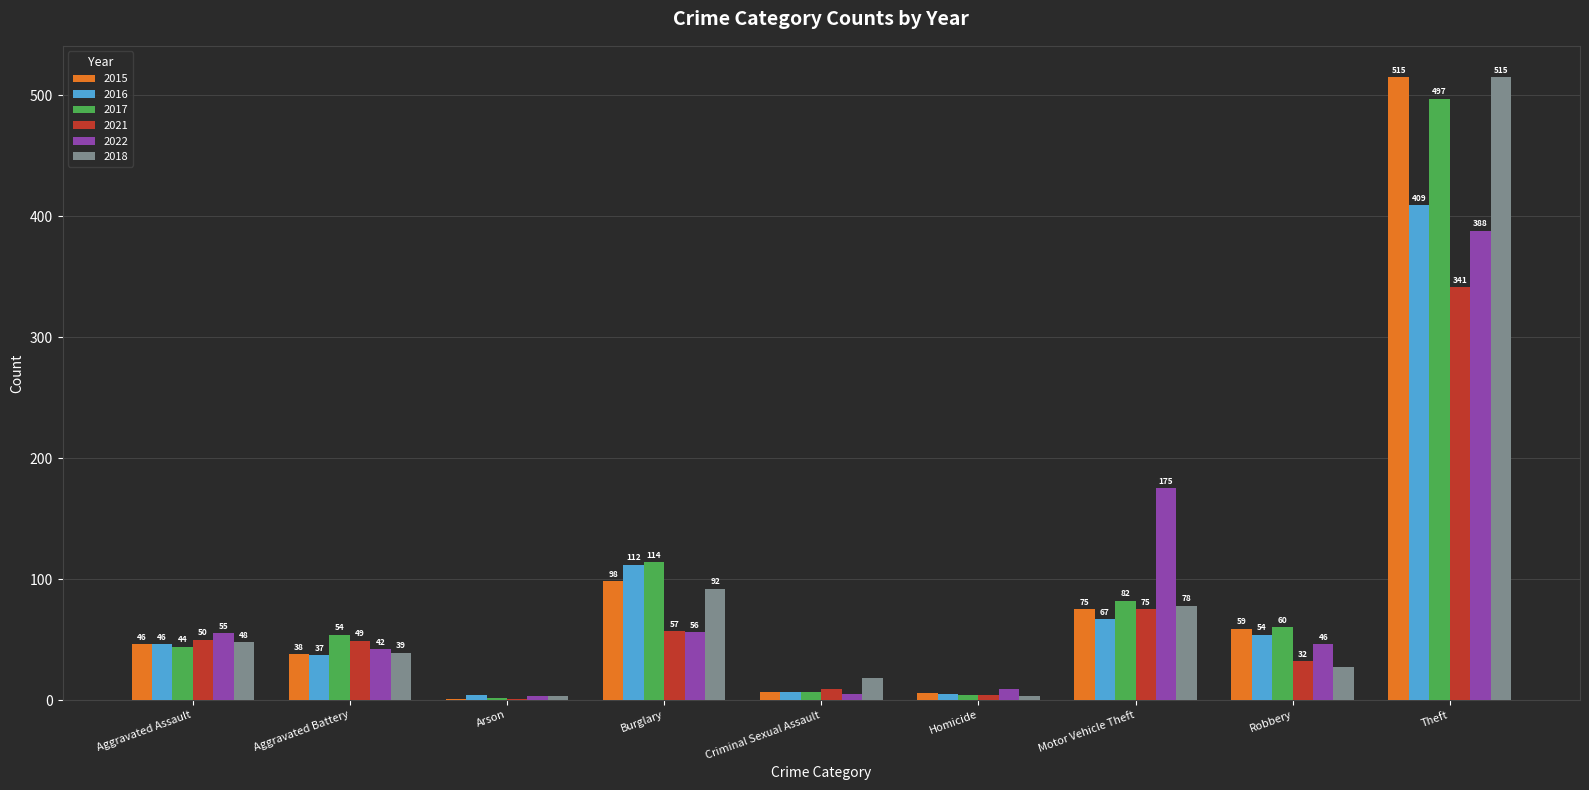

What is the approximate value of 2016 at Burglary, to the nearest 5?

110